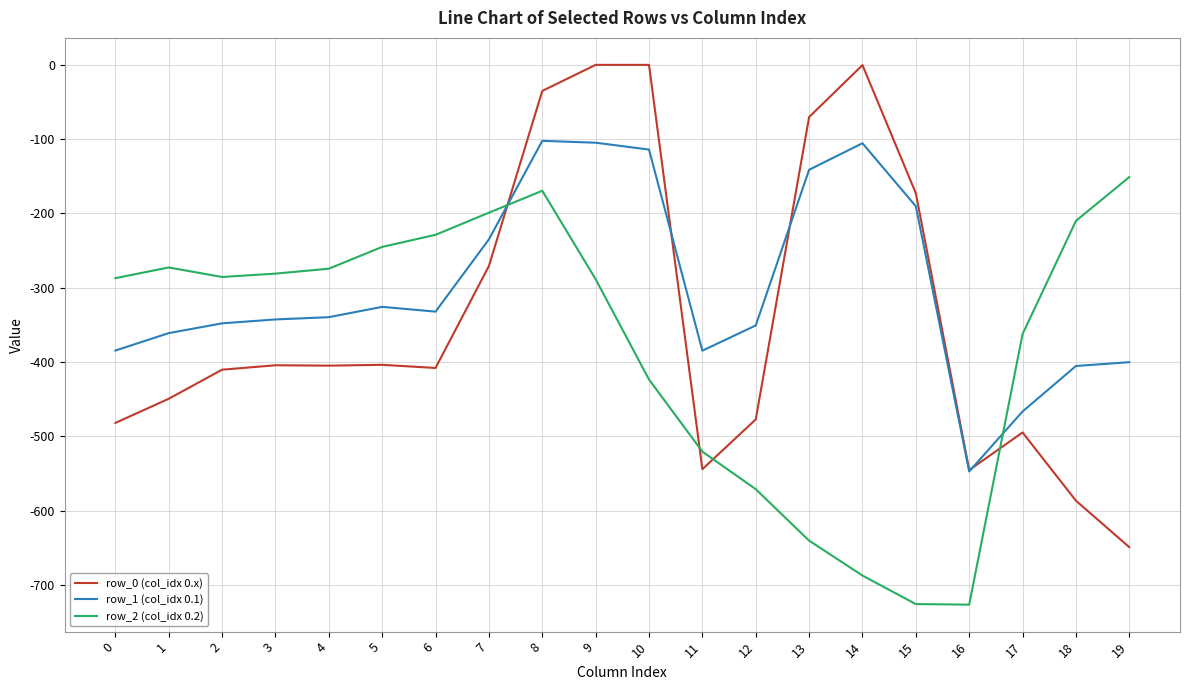

Which series changed the most between 4 and 19?

row_0 (col_idx 0.x)